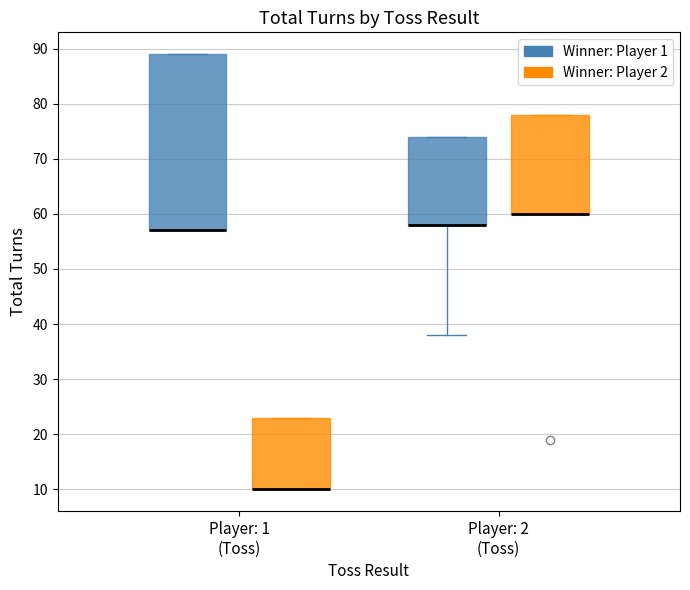

Where is the lower edge of the box for Player: 2 (Toss) (Winner: Player 2) on the y-axis? The values are not printed on the chart, so give them approximately, as read against the axis.

60